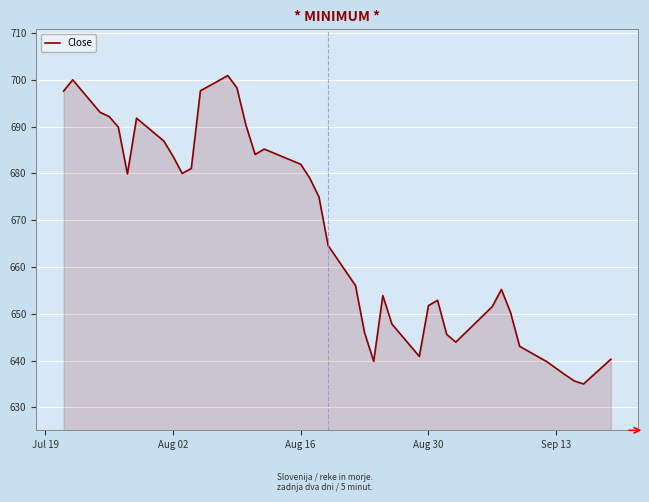

What is the difference between the maximum and minimum values?

65.9